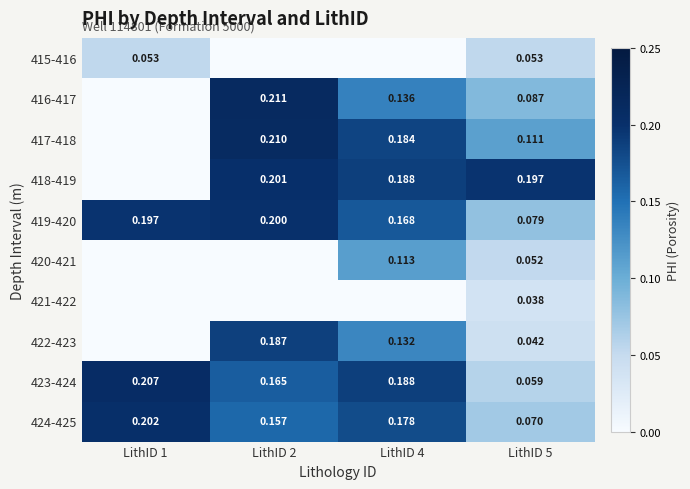

Is the value of 417-418 at LithID 5 greater than the value of 422-423 at LithID 4?

No